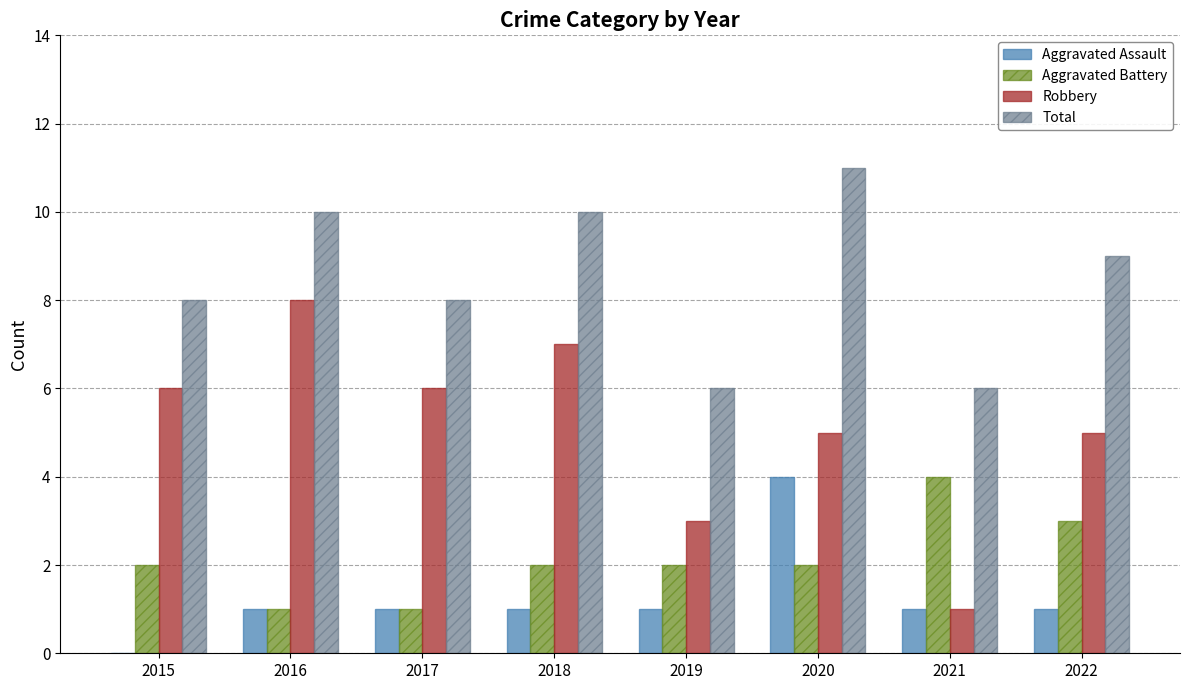

Does the chart contain stacked bars?

No